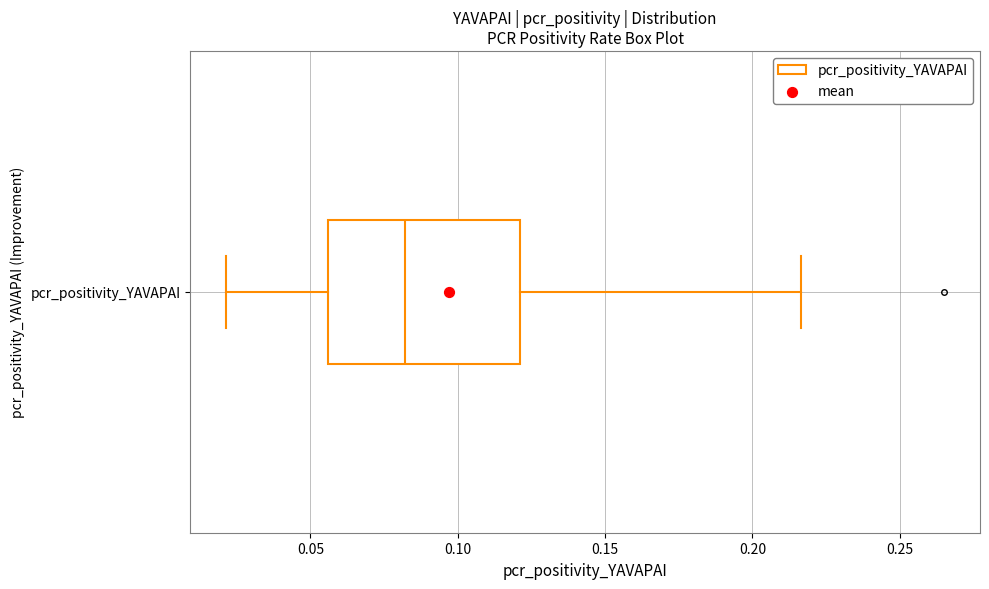

Where is the left edge of the box for pcr_positivity_YAVAPAI on the x-axis? The values are not printed on the chart, so give them approximately, as read against the axis.

0.055